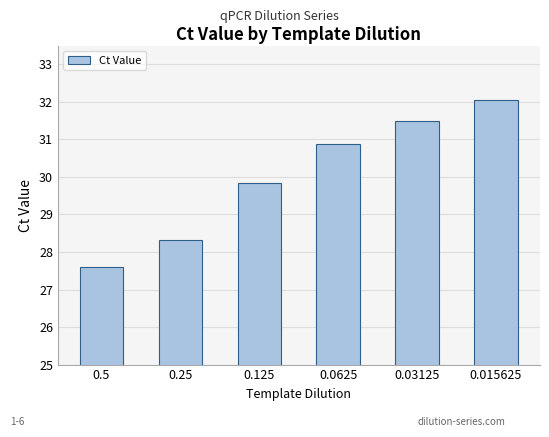

Reading left to right, list all the values displayed in this chart.

27.6	28.3	29.8	30.9	31.5	32.1